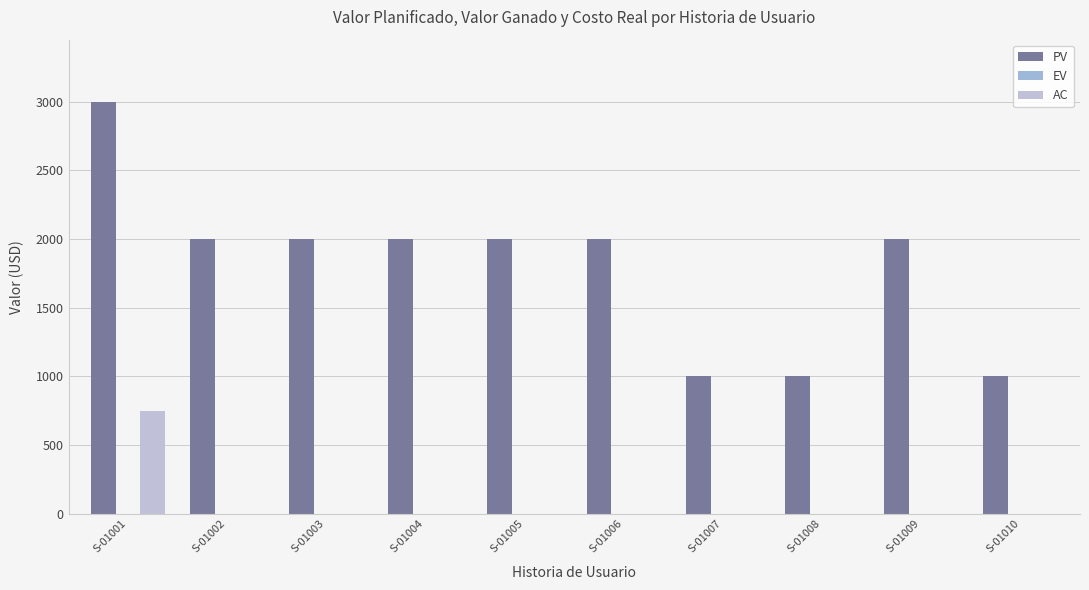

Reading left to right, transcribe all the data shown in this chart.

PV: 3000	2000	2000	2000	2000	2000	1000	1000	2000	1000
EV: 0	0	0	0	0	0	0	0	0	0
AC: 750	0	0	0	0	0	0	0	0	0